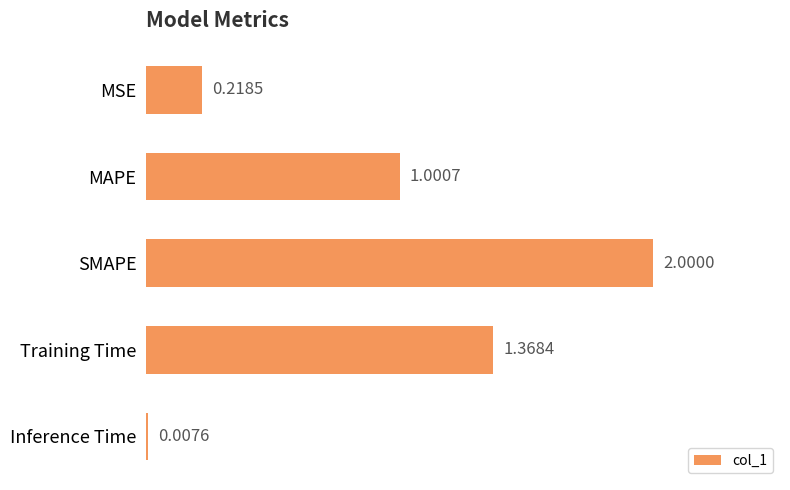

What is the label of the 2nd bar from the top?

MAPE